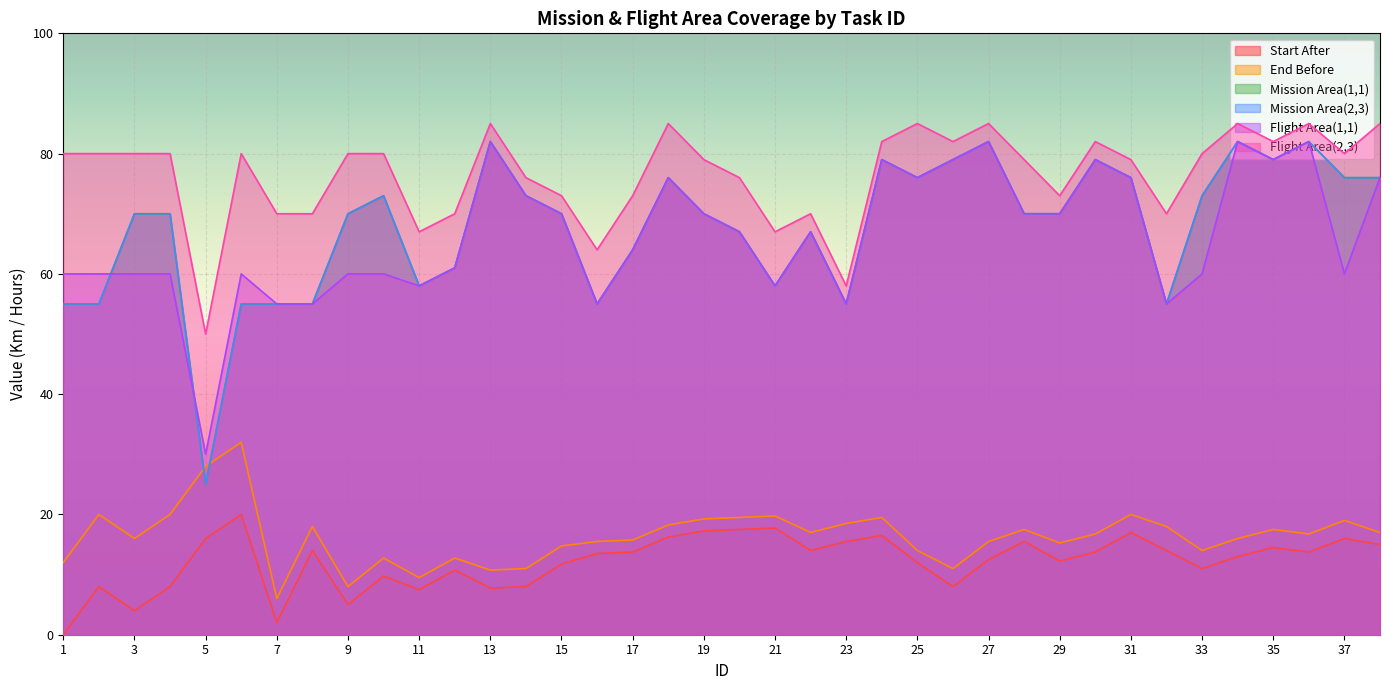

At which label is Start After closest to 10?

10